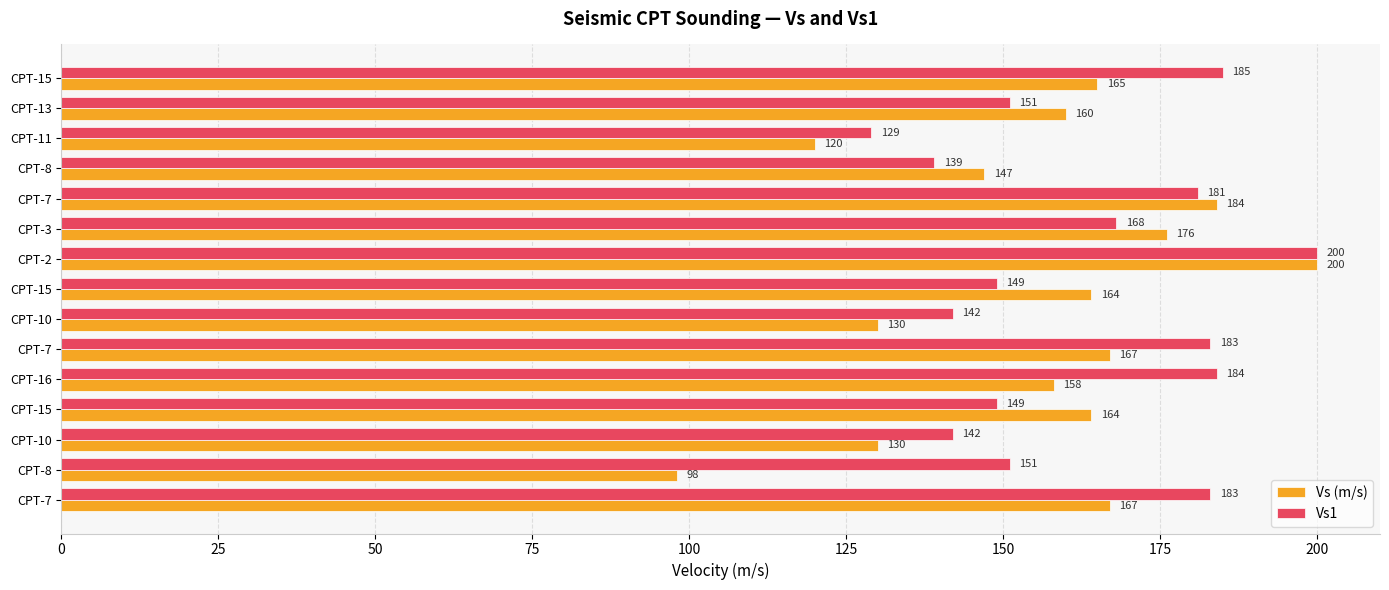

How many series are shown in this chart?

2